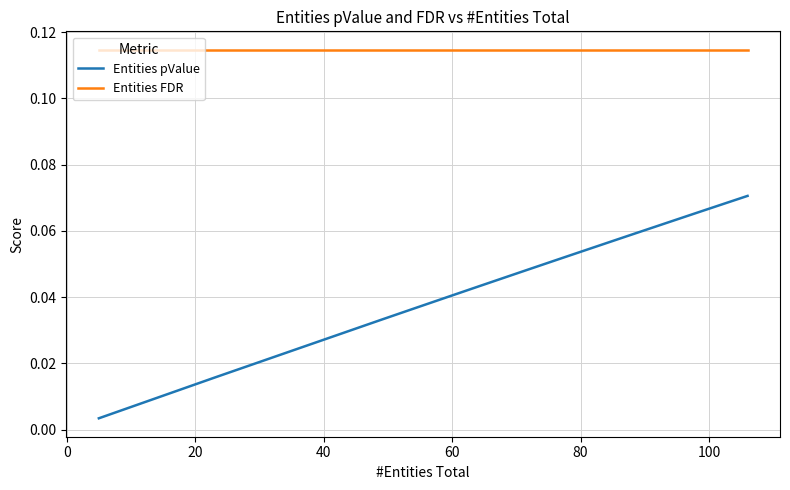

How many lines are shown in the chart?

2